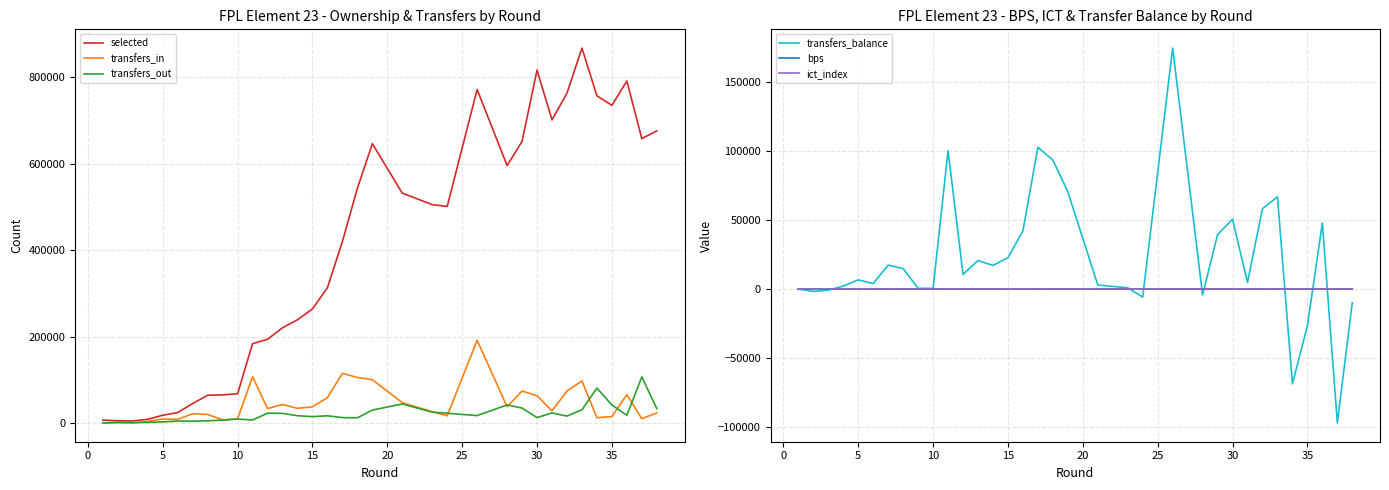

How many times do transfers_balance and ict_index cross each other?

8